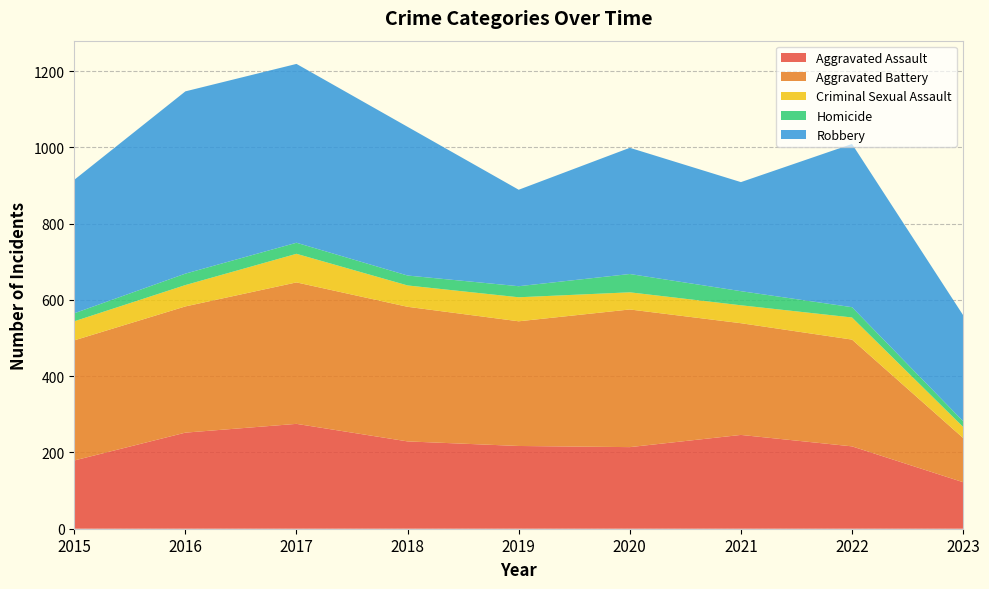

Reading left to right, what are all the values shown in this chart?

Aggravated Assault: 2015=179	2016=252	2017=275	2018=229	2019=217	2020=214	2021=246	2022=216	2023=122
Aggravated Battery: 2015=315	2016=331	2017=371	2018=353	2019=327	2020=361	2021=293	2022=280	2023=116
Criminal Sexual Assault: 2015=50	2016=56	2017=75	2018=56	2019=63	2020=45	2021=47	2022=58	2023=29
Homicide: 2015=21	2016=30	2017=29	2018=26	2019=29	2020=48	2021=37	2022=27	2023=15
Robbery: 2015=350	2016=478	2017=469	2018=390	2019=253	2020=331	2021=286	2022=428	2023=278